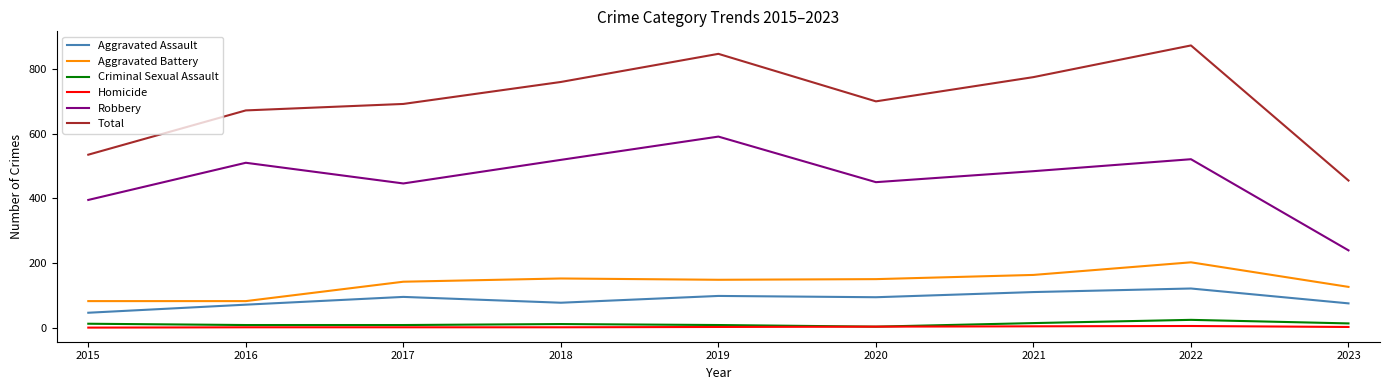

True or false: Criminal Sexual Assault and Robbery cross at least once.

False